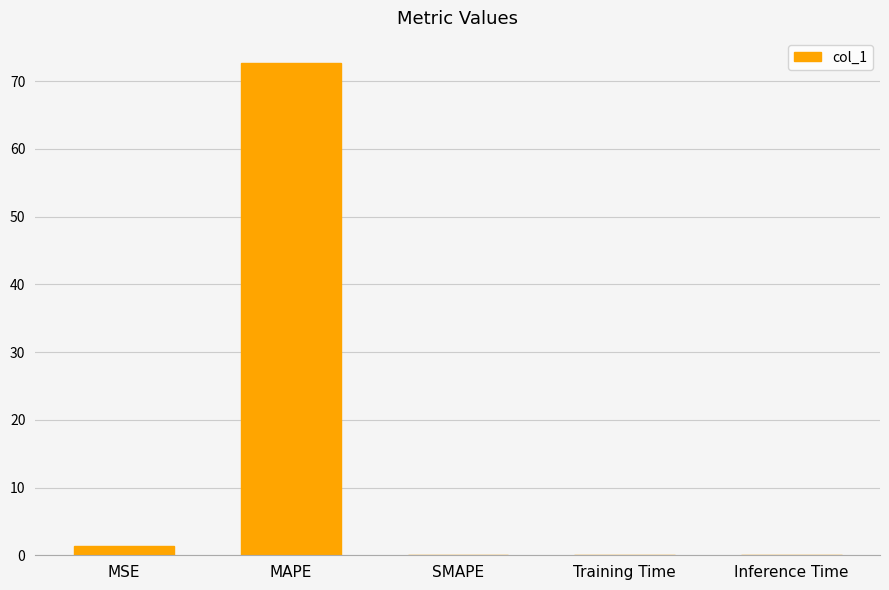

At which category does the chart reach its peak across all series?

MAPE